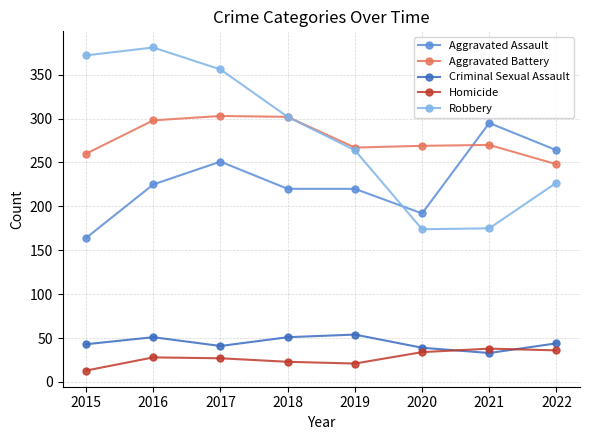

True or false: Criminal Sexual Assault and Aggravated Battery cross at least once.

False